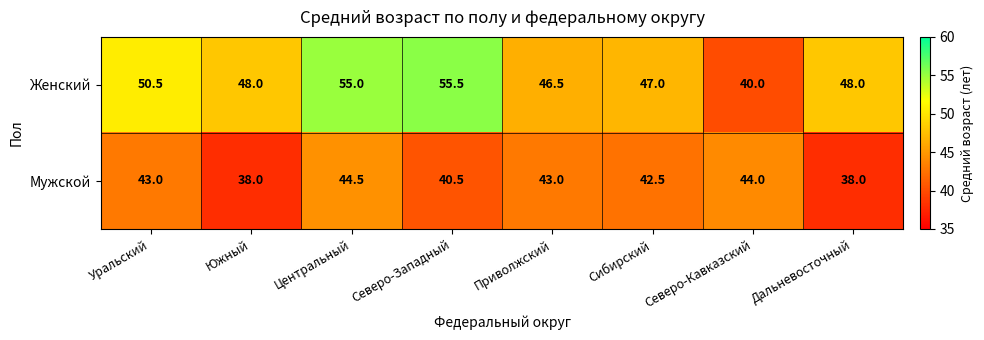

At Сибирский, list the series in order from smallest to largest.

Мужской, Женский